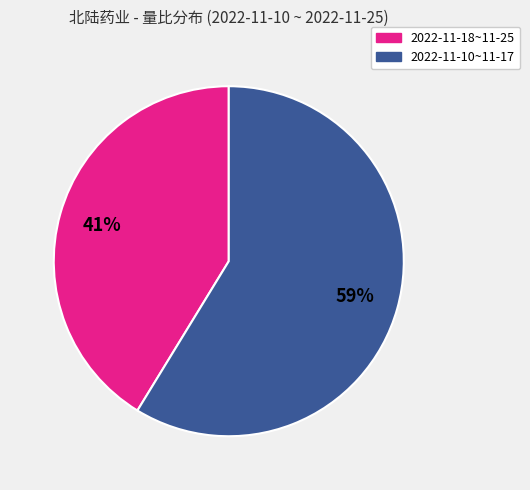

To the nearest percent, what is the average slice percentage?

50%